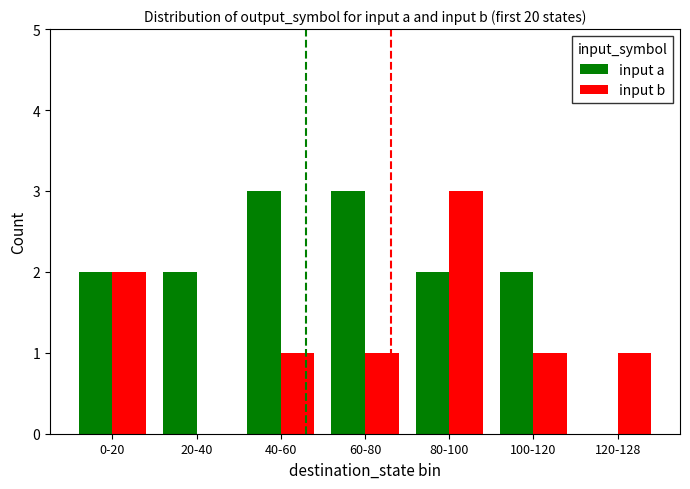

What are all the series names shown in the legend?

input a, input b